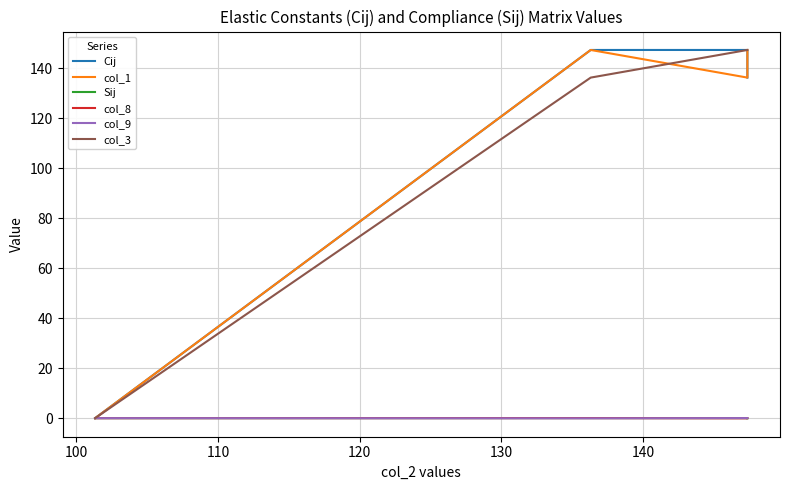

How many values in Sij are below zero?

1